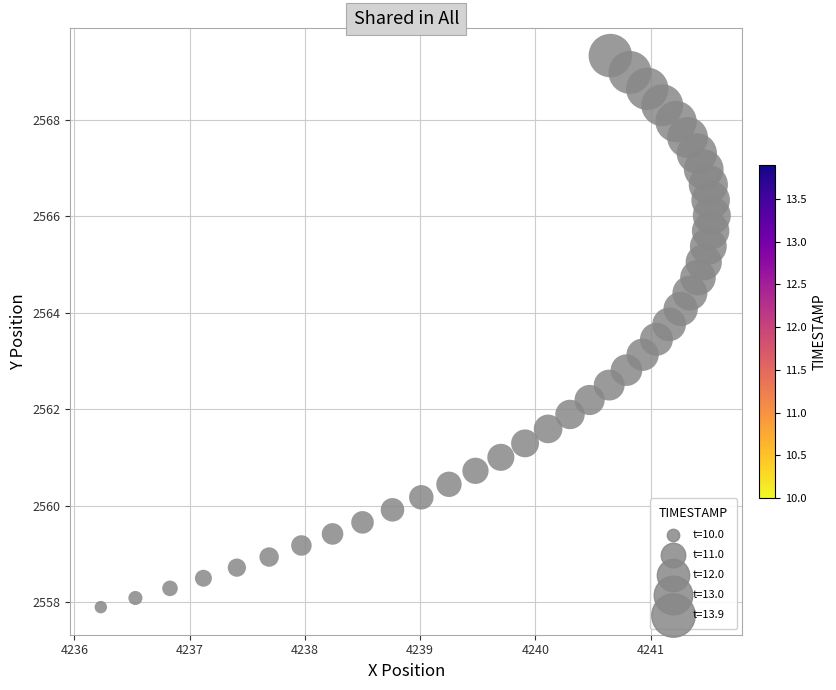

What is the range of X values (max minus min)?

5.3